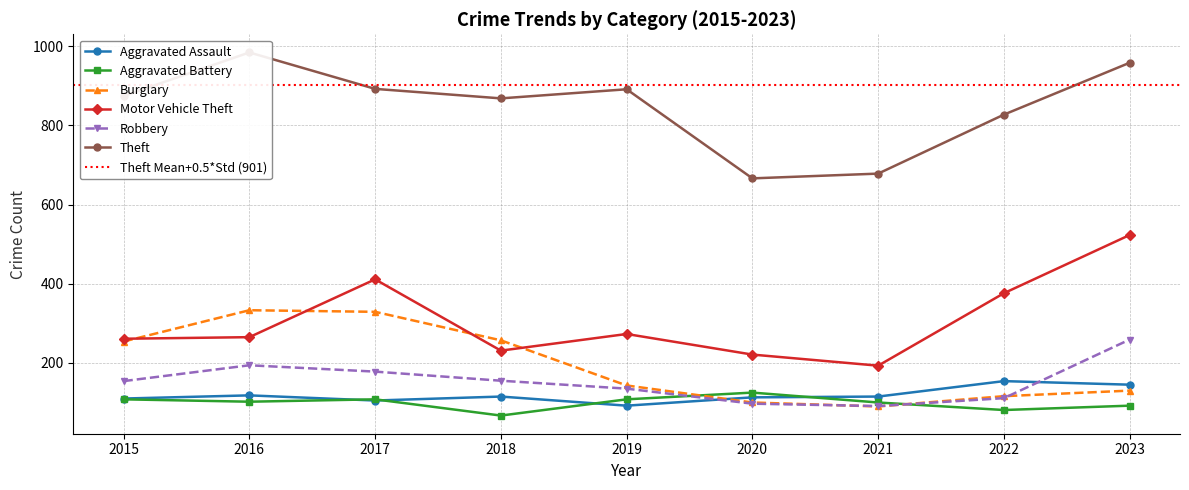

At how many categories does at least one series exceed 219?

9